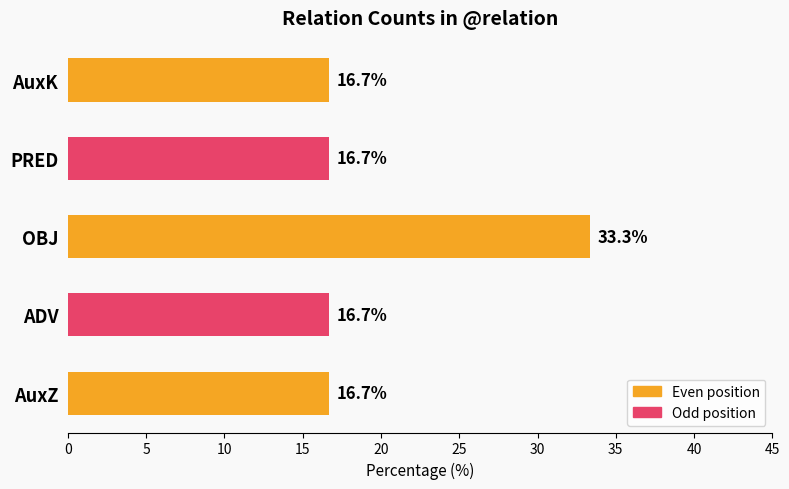

What is the ratio of the value at OBJ to the value at AuxZ?

2.0